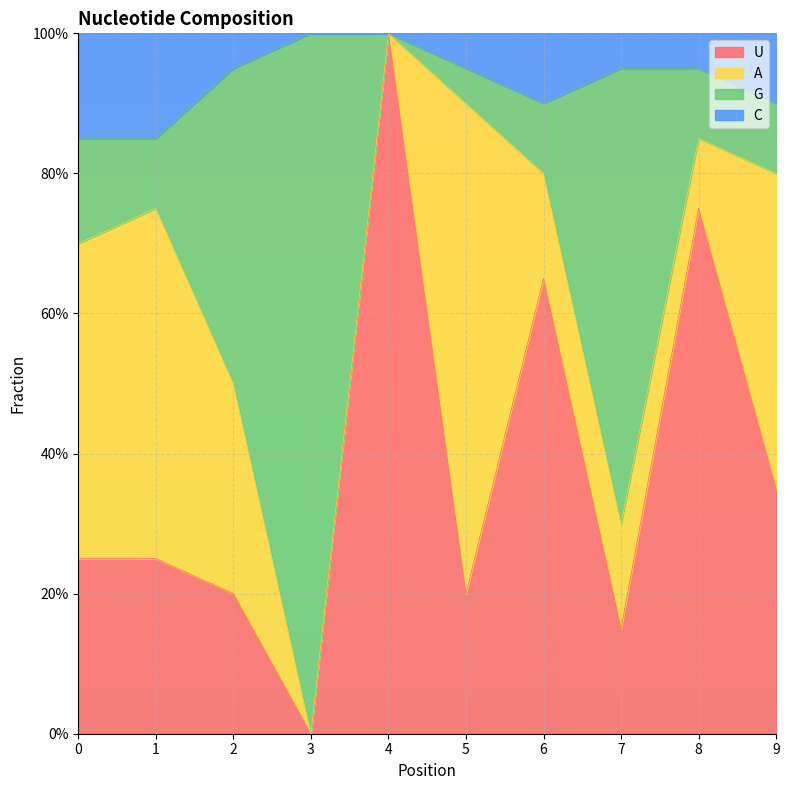

What are all the series names shown in the legend?

U, A, G, C